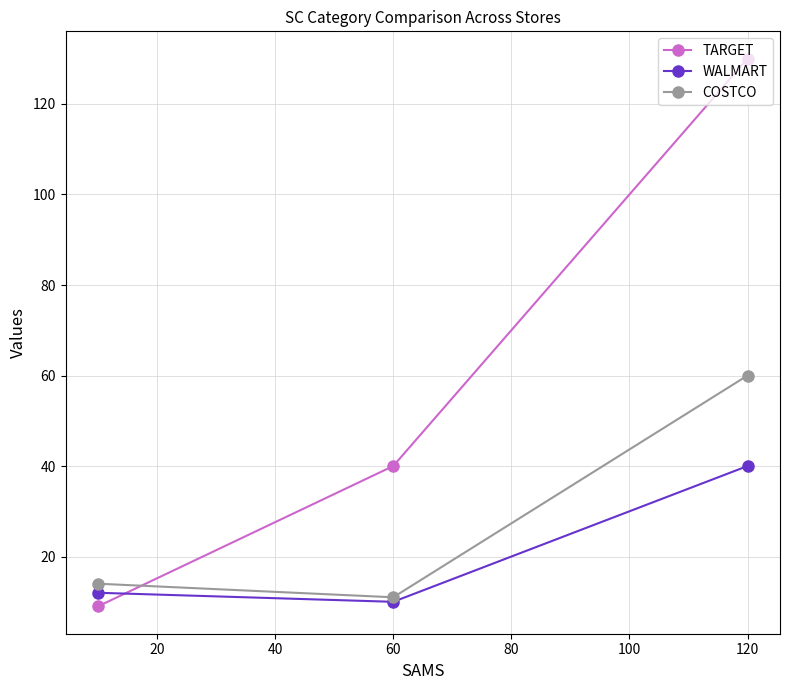

Which series has the largest range (max minus min)?

TARGET